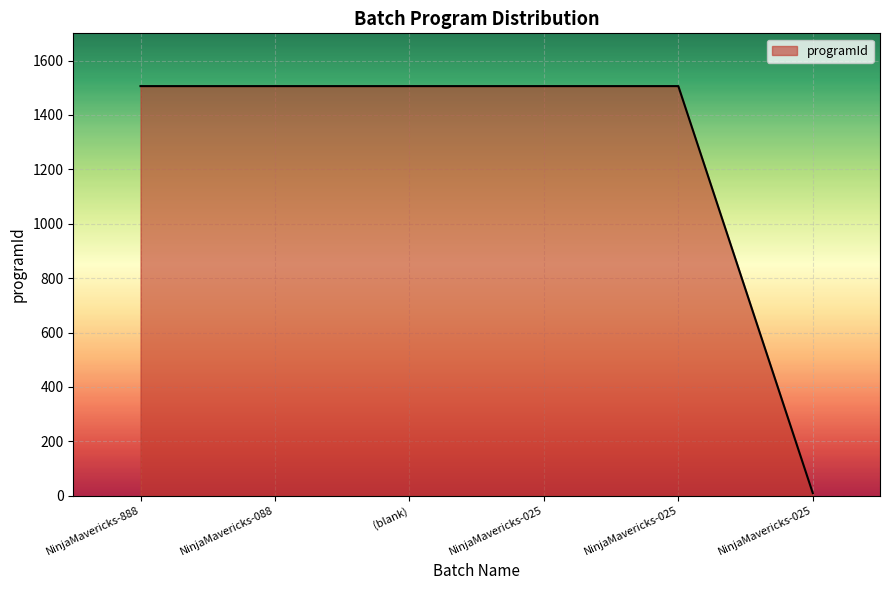

Count the number of categories in the chart.

6